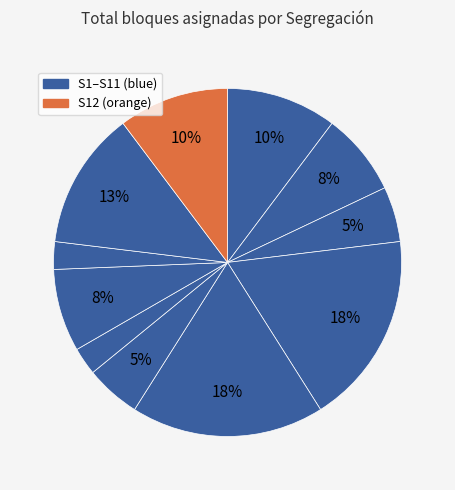

How many segments does this pie chart have?

11